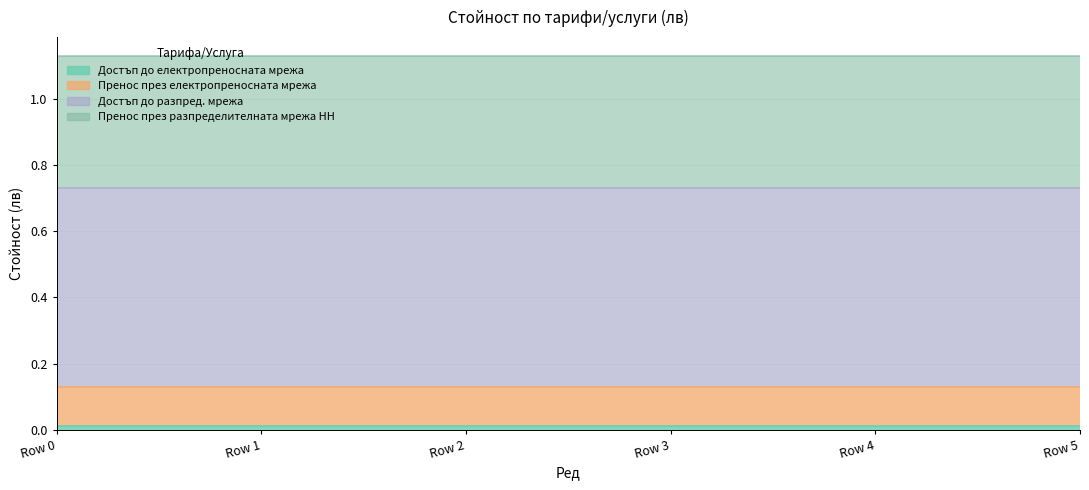

Reading right to left, what are all the values shown in this chart?

Достъп до електропреносната мрежа: Row 5=0.0	Row 4=0.0	Row 3=0.0	Row 2=0.0	Row 1=0.0	Row 0=0.0
Пренос през електропреносната мрежа: Row 5=0.1	Row 4=0.1	Row 3=0.1	Row 2=0.1	Row 1=0.1	Row 0=0.1
Достъп до разпред. мрежа: Row 5=0.6	Row 4=0.6	Row 3=0.6	Row 2=0.6	Row 1=0.6	Row 0=0.6
Пренос през разпределителната мрежа НН: Row 5=0.4	Row 4=0.4	Row 3=0.4	Row 2=0.4	Row 1=0.4	Row 0=0.4